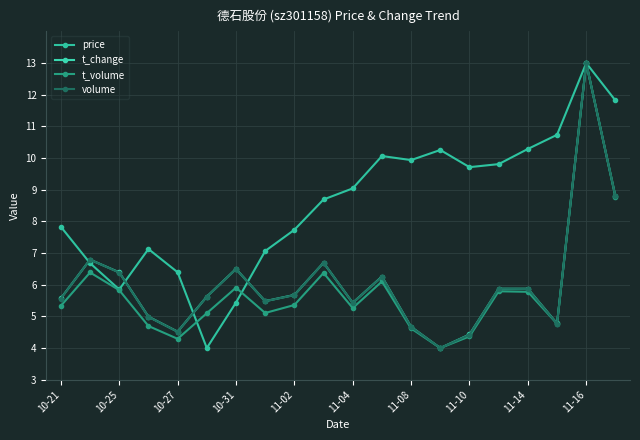

Which series has the widest spread of values?

price